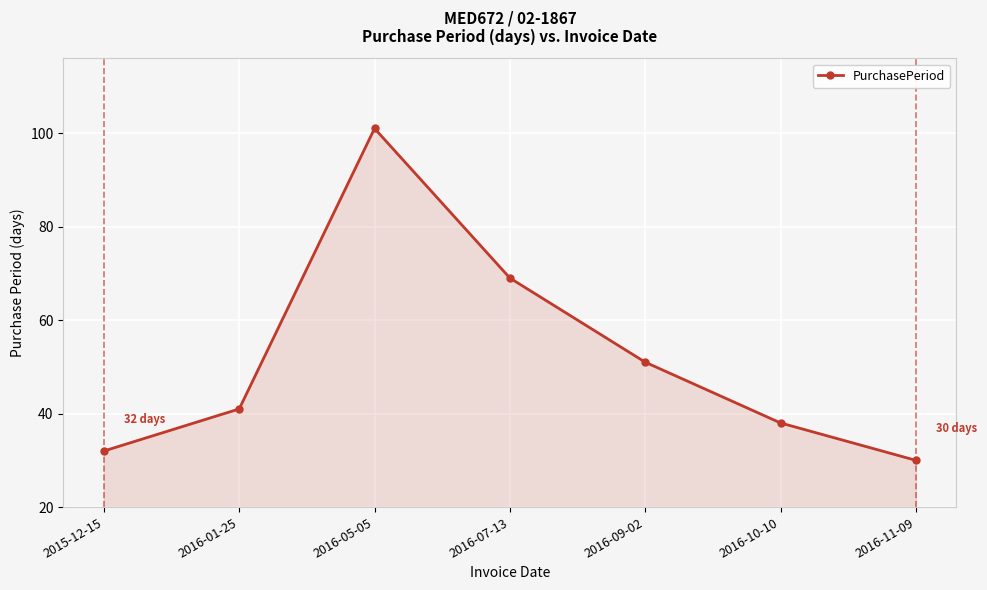

What is the difference between the values at 2016-09-02 and 2016-10-10?

13